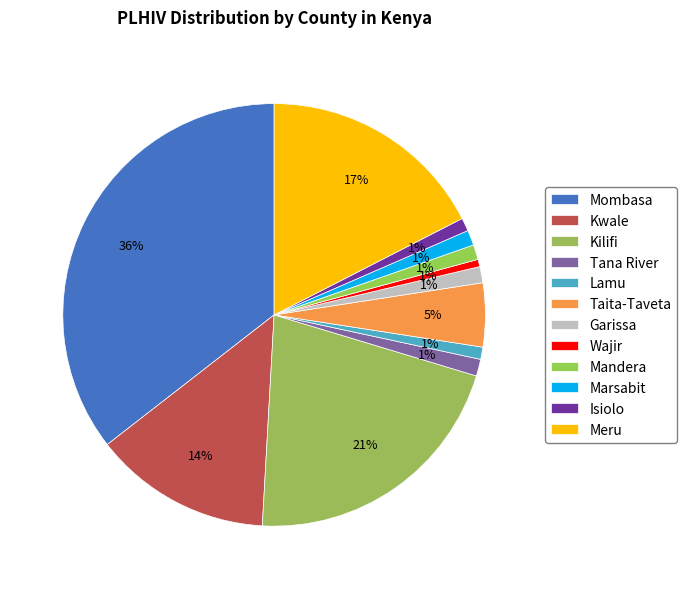

How many slices are in this pie chart?

12